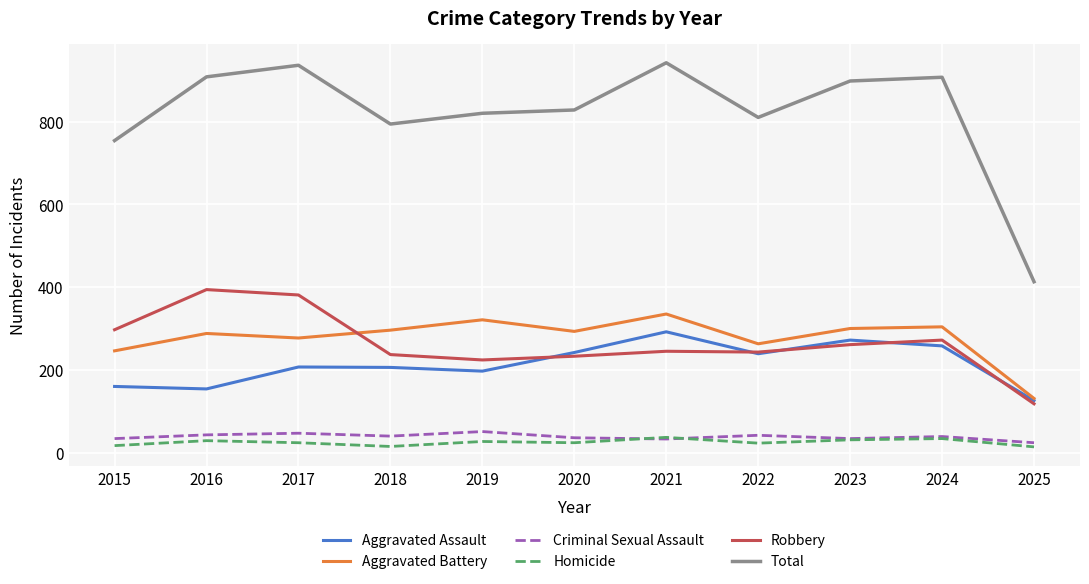

Count the number of data series in this chart.

6